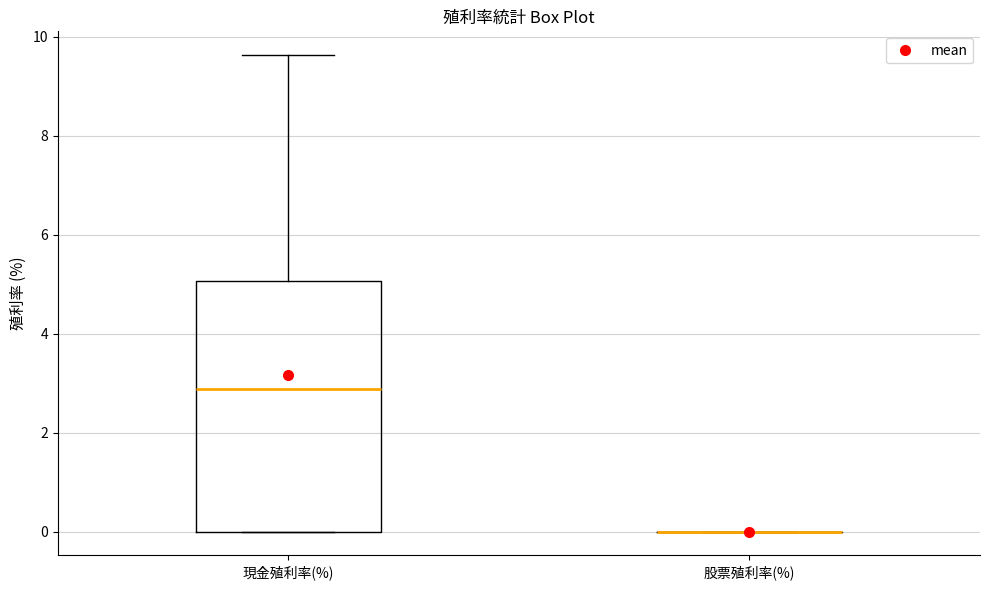

Which box is the tallest, from its lower edge to its upper edge?

現金殖利率(%)